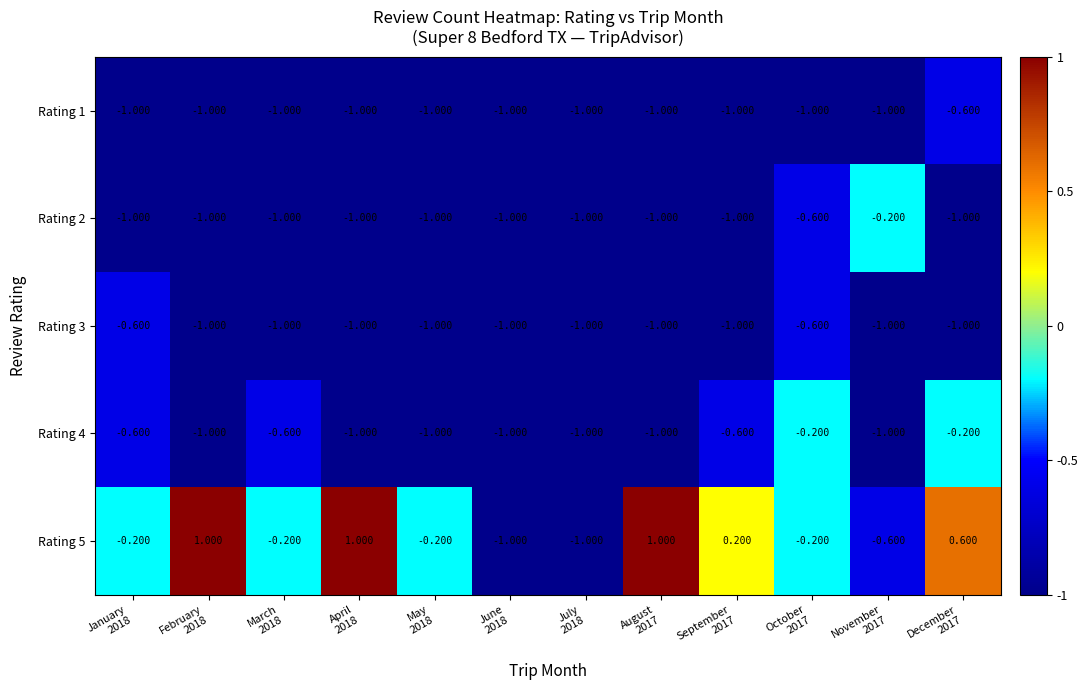

Count the number of data series in this chart.

5